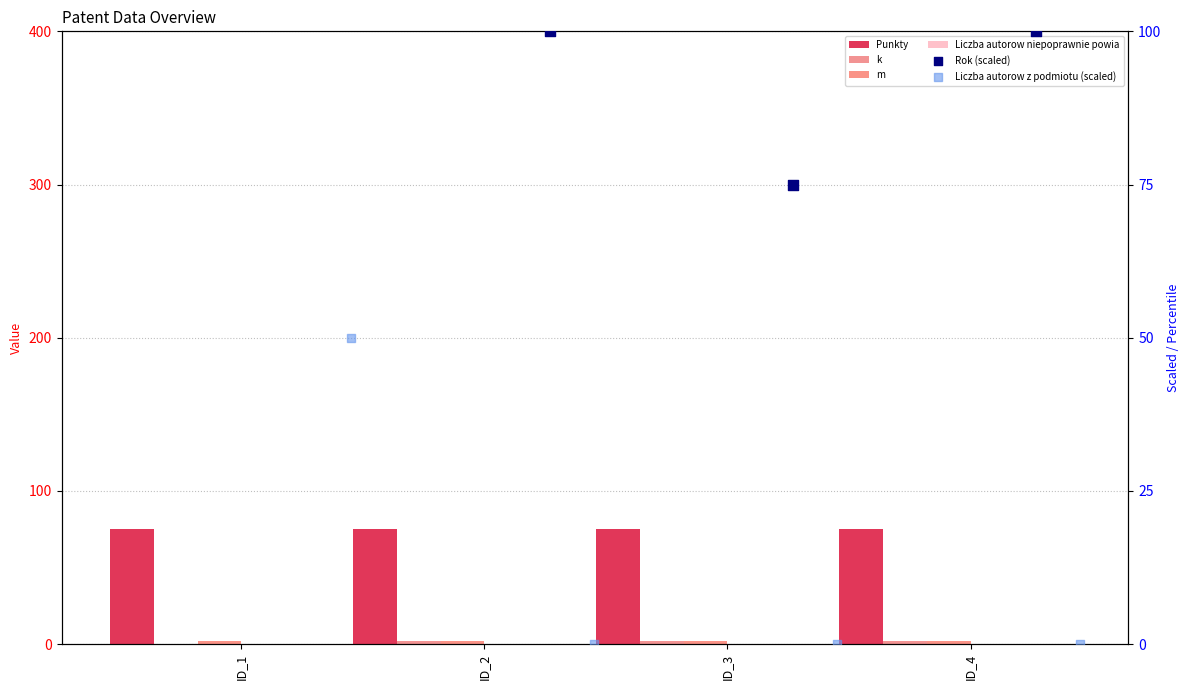

Which series has the largest total across all categories?

Rok (scaled)